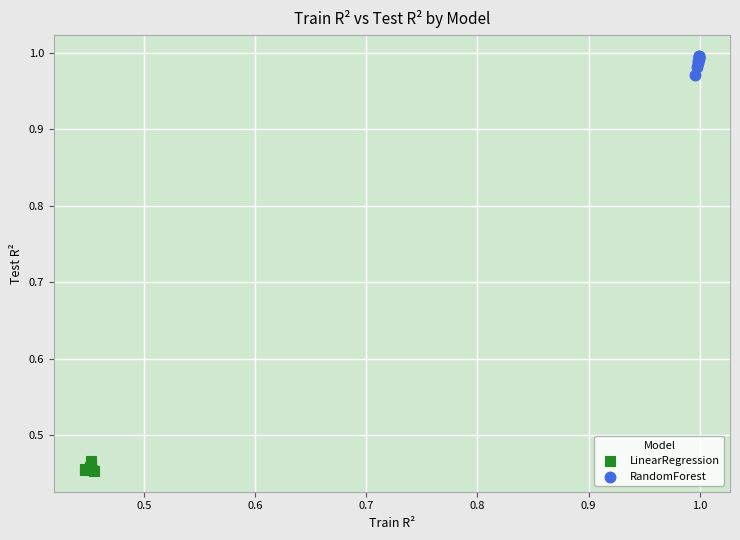

Which series contains the lowest Y value?

LinearRegression